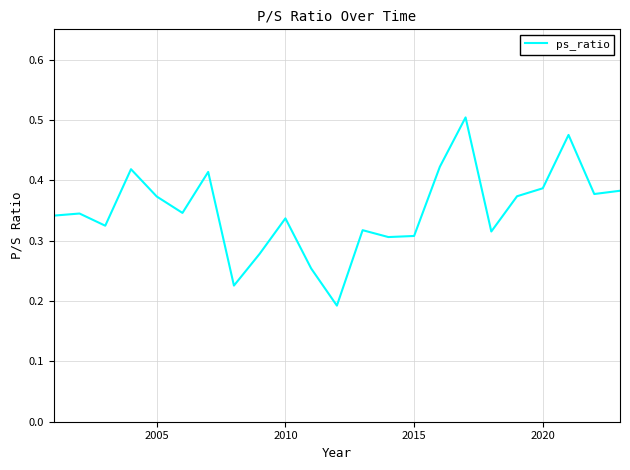

Is this an area chart (filled region under the line)?

No